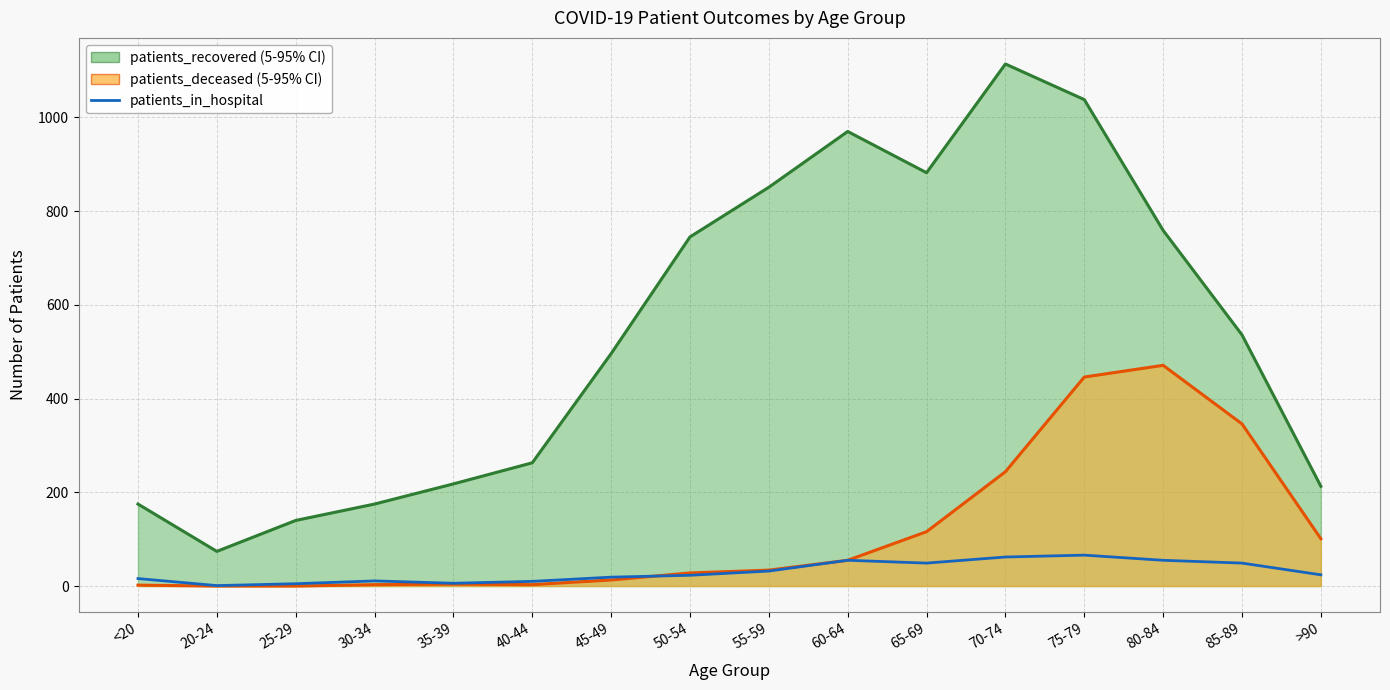

Count the number of categories in the chart.

16